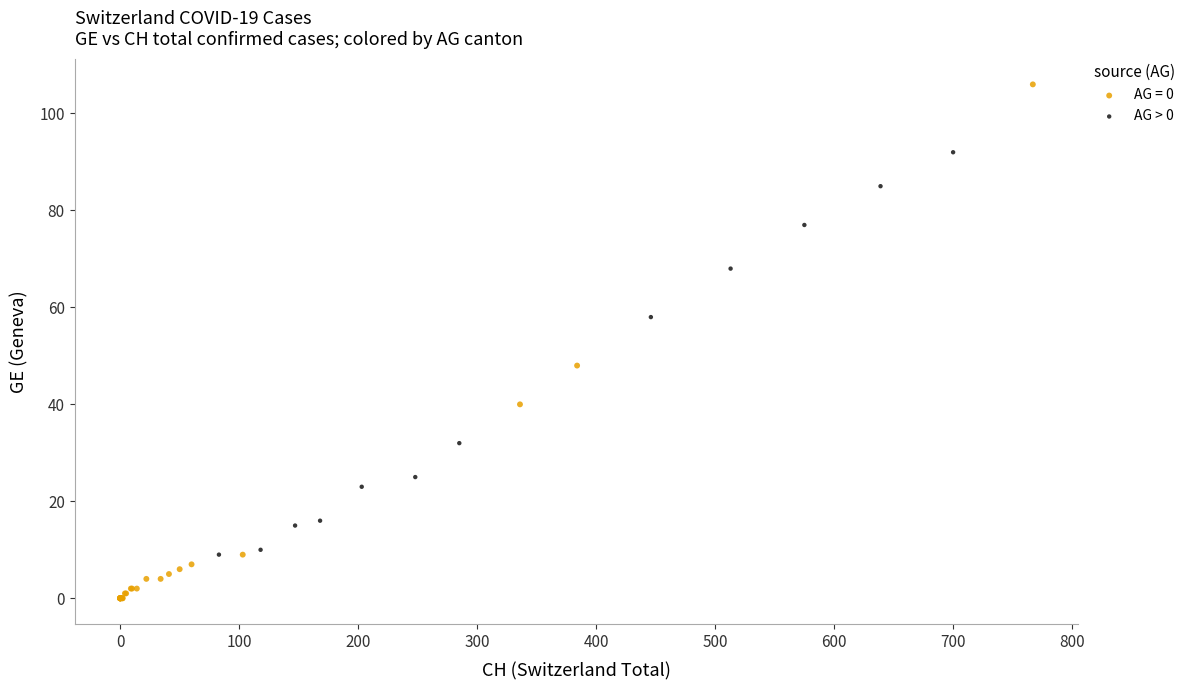

Which series contains the highest Y value?

AG = 0